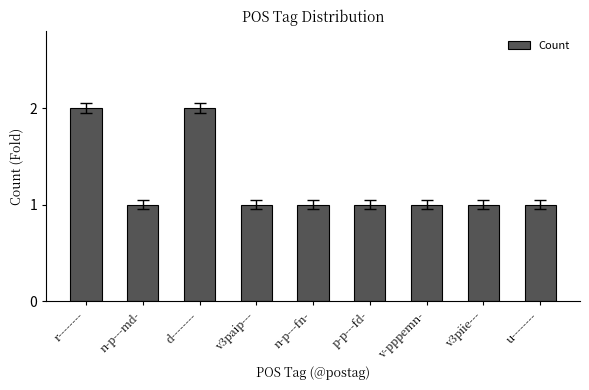

What is the label of the 7th bar from the right?

d--------